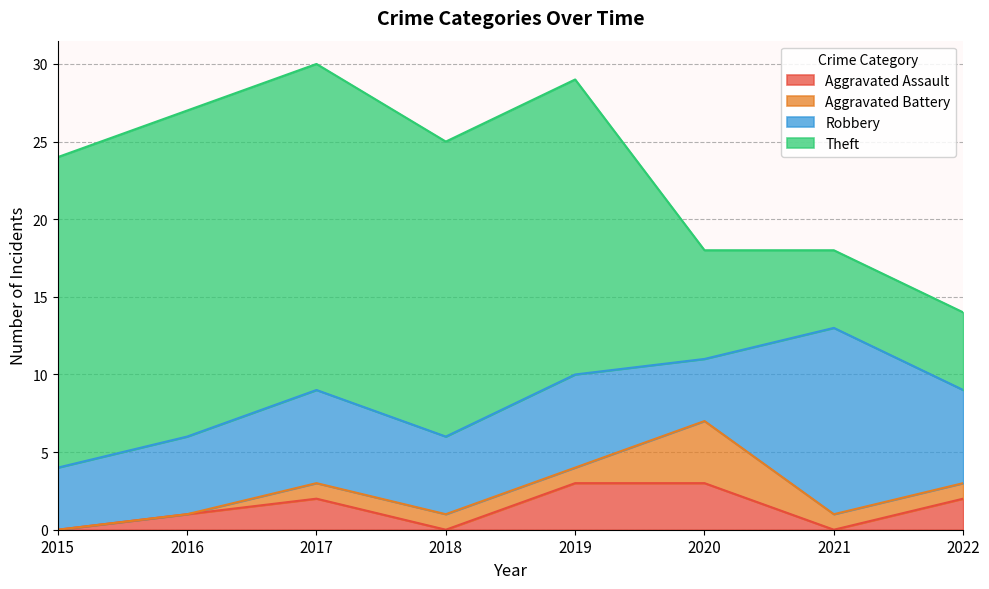

What is the value of the Aggravated Battery point at the 8th from the left?

1